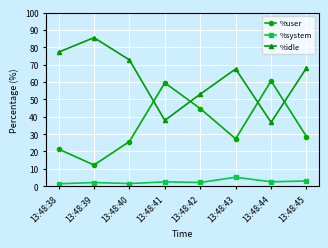

What is the total value across all series at 13:48:39?

99.9